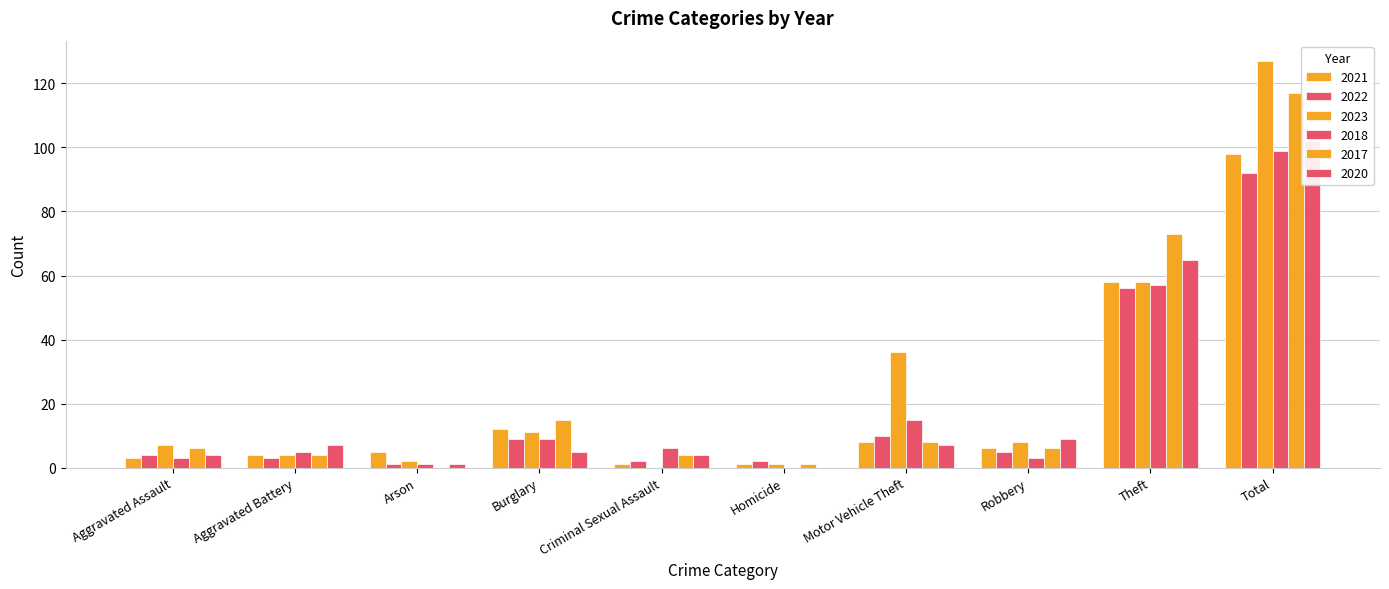

What is the average value of the 2023 series?

25